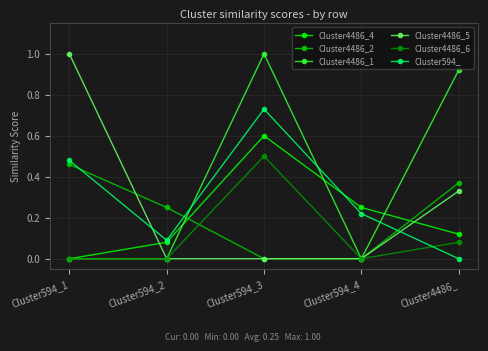

What are all the series names shown in the legend?

Cluster4486_4, Cluster4486_2, Cluster4486_1, Cluster4486_5, Cluster4486_6, Cluster594_